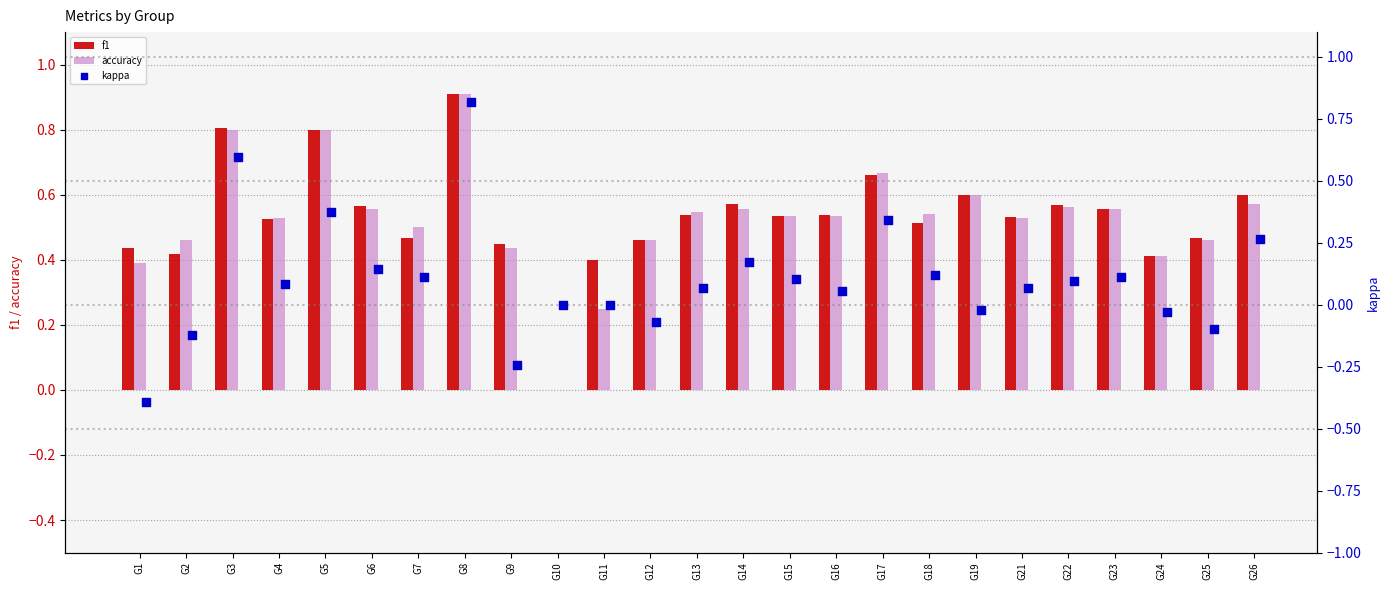

What are all the series names shown in the legend?

f1, accuracy, kappa